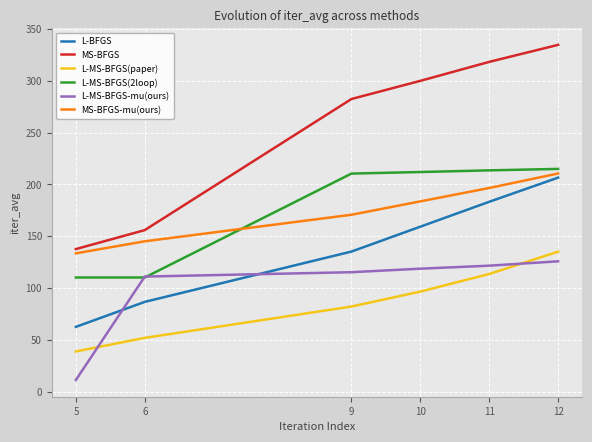

Is it true that L-MS-BFGS(paper) equals 113.6 at 11?

True